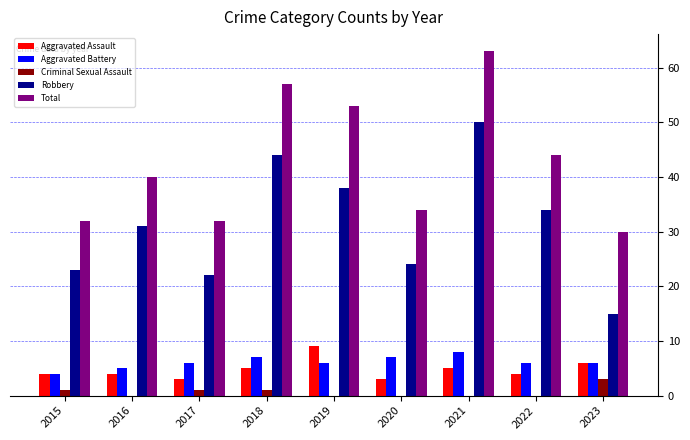

What is the spread (max minus min) of values at 2021?

63